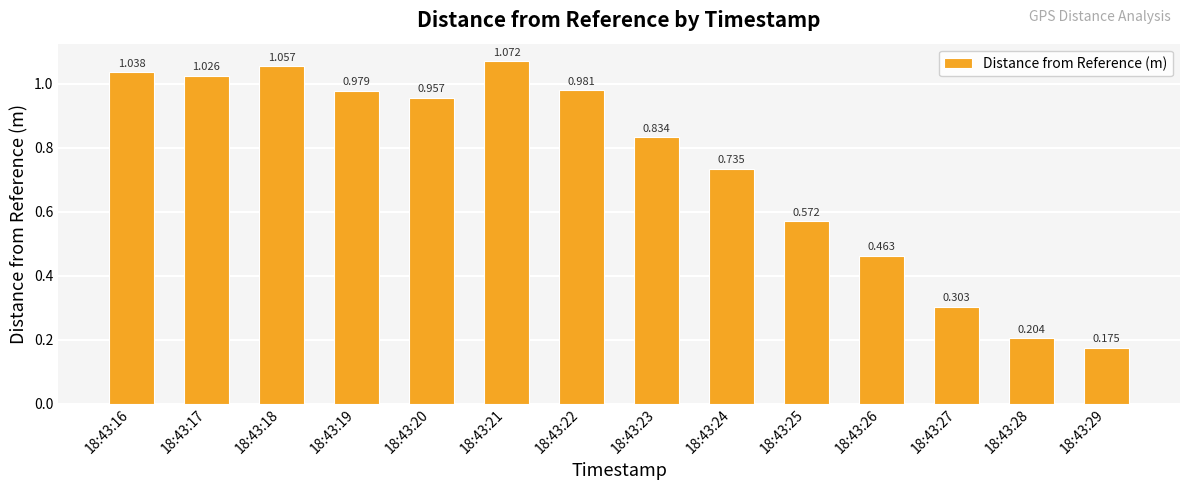

True or false: the data shows 0.1 at 18:43:27.

False